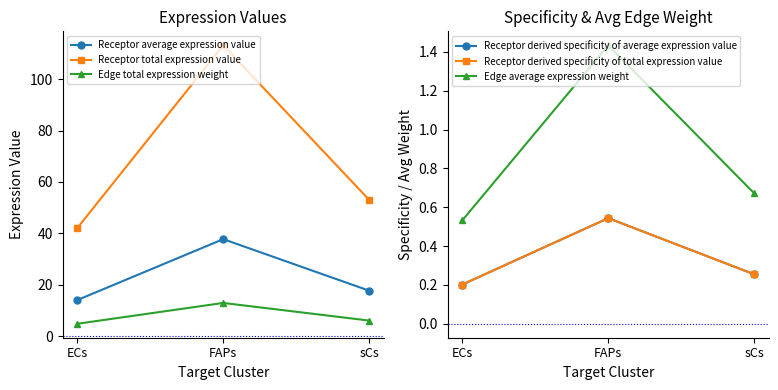

Where does the Receptor average expression value series first go above 17?

FAPs